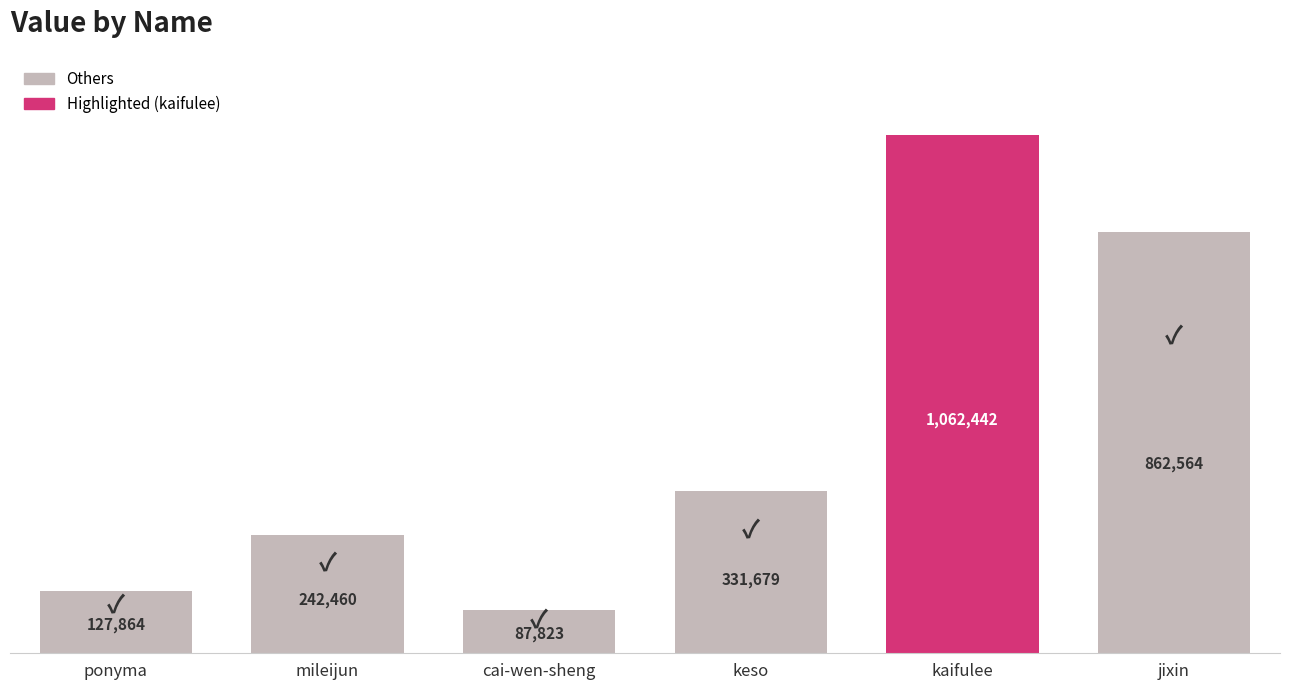

Which category has the highest value across all series?

kaifulee